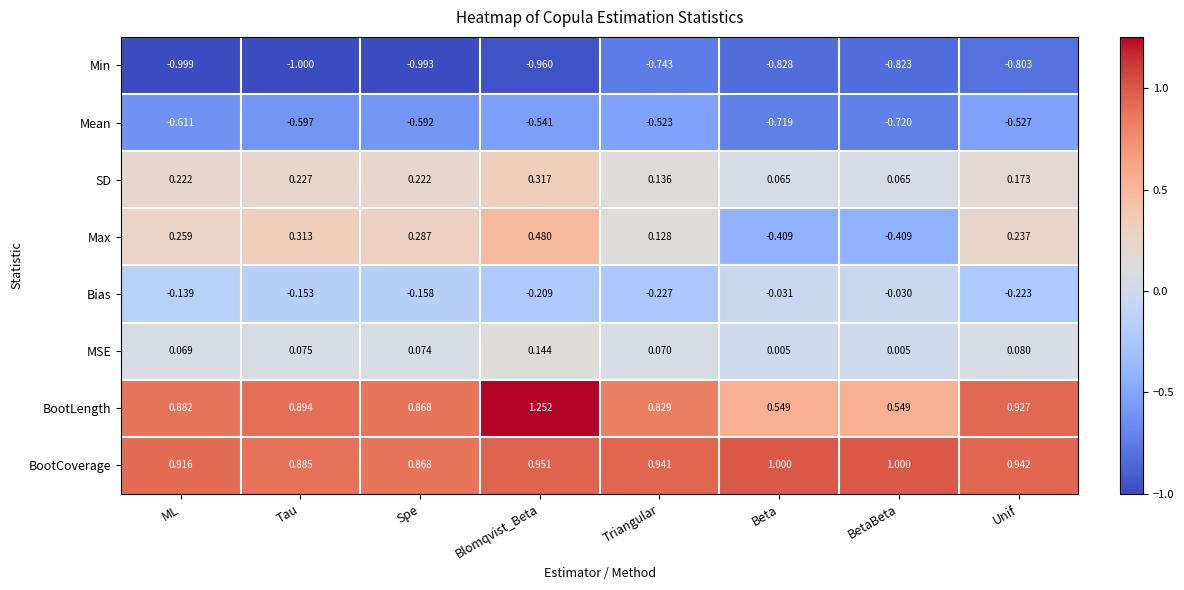

At how many categories does at least one series exceed 0?

8